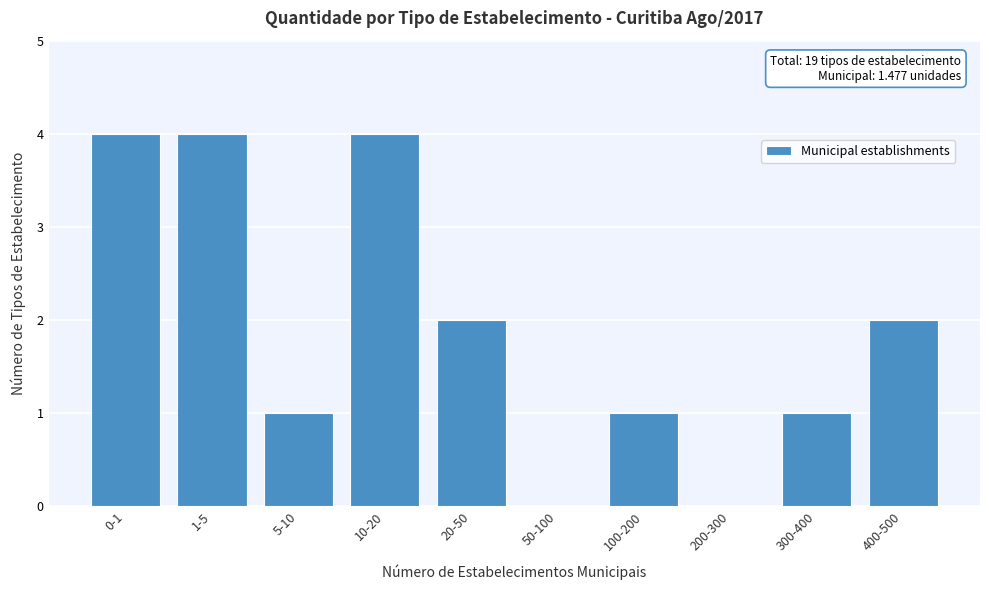

Reading left to right, transcribe all the data shown in this chart.

0-1=4	1-5=4	5-10=1	10-20=4	20-50=2	50-100=0	100-200=1	200-300=0	300-400=1	400-500=2